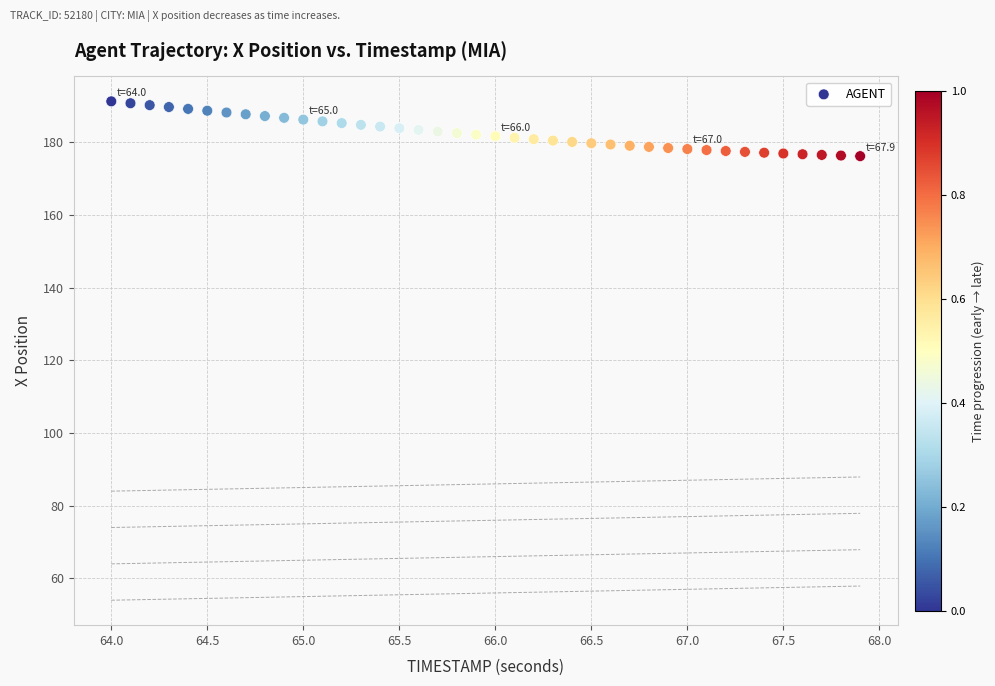

What is the range of Y values (max minus min)?

15.1